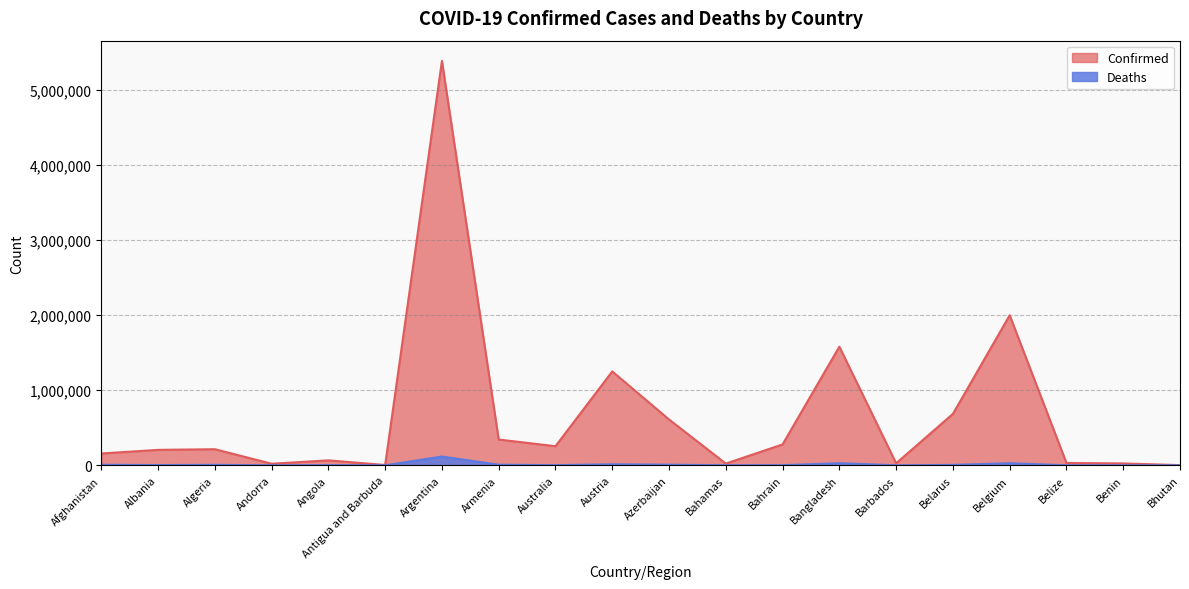

What is the difference between the maximum and second lowest values in the Deaths series?

116786